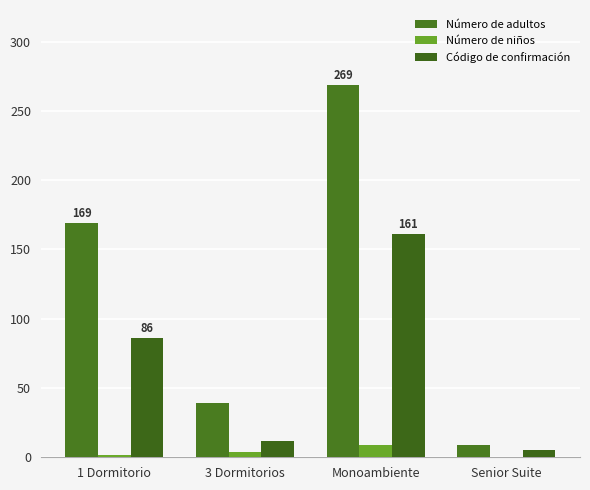

How many groups of bars are there?

4